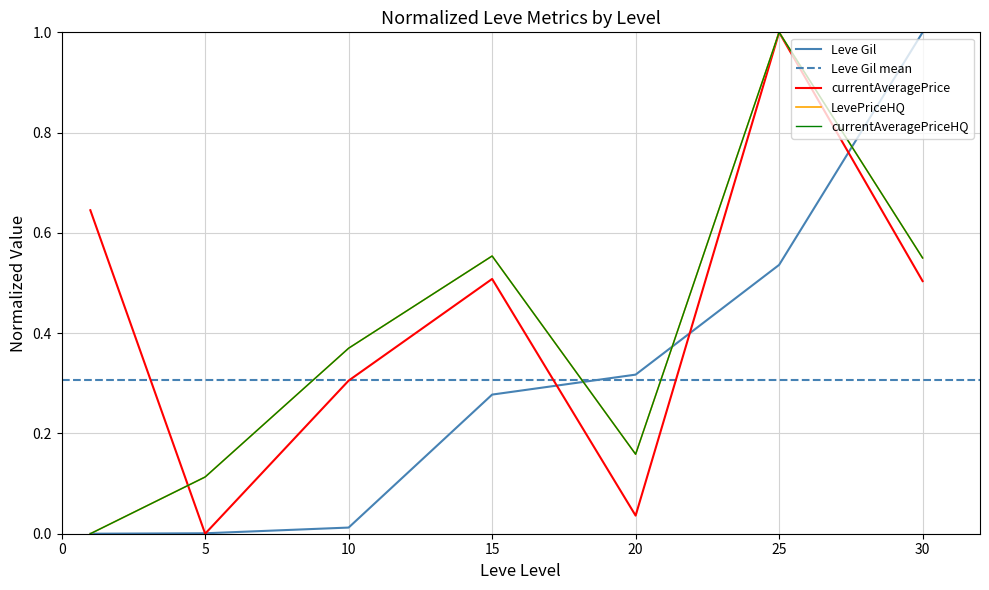

How many lines are shown in the chart?

4